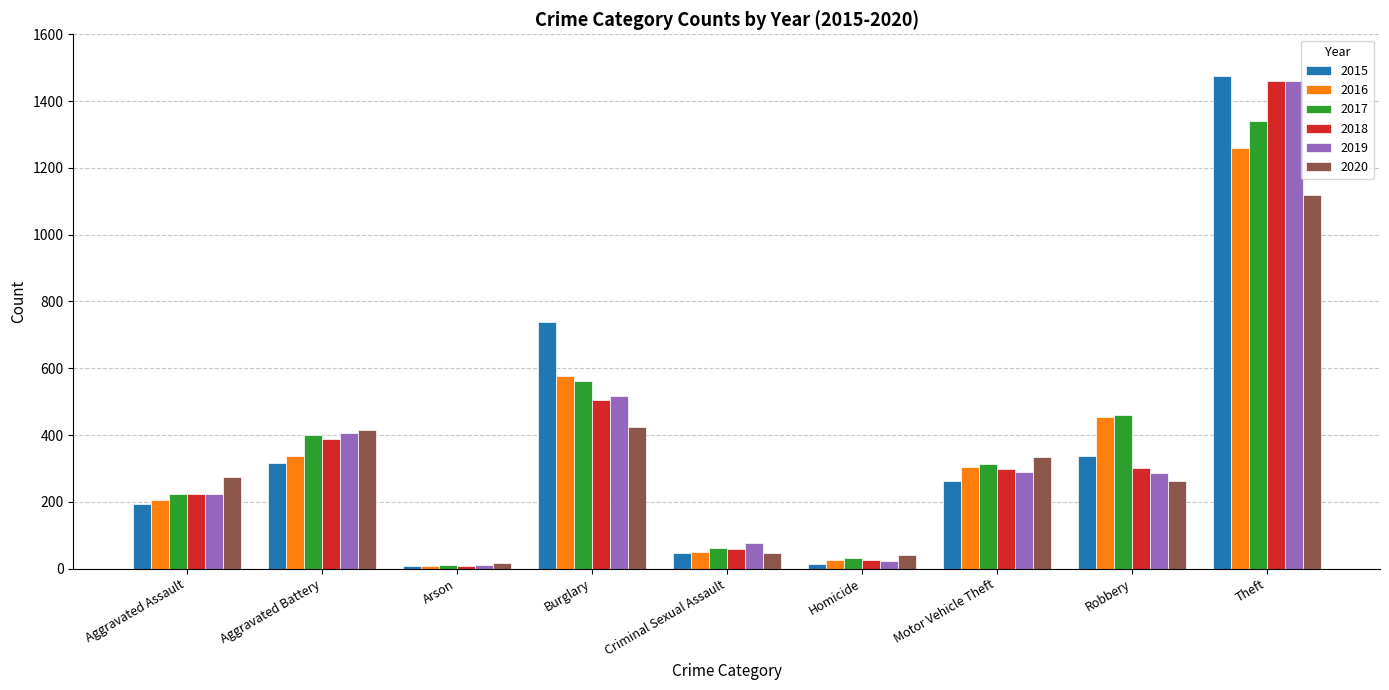

Which series changed the most between Aggravated Assault and Theft?

2015